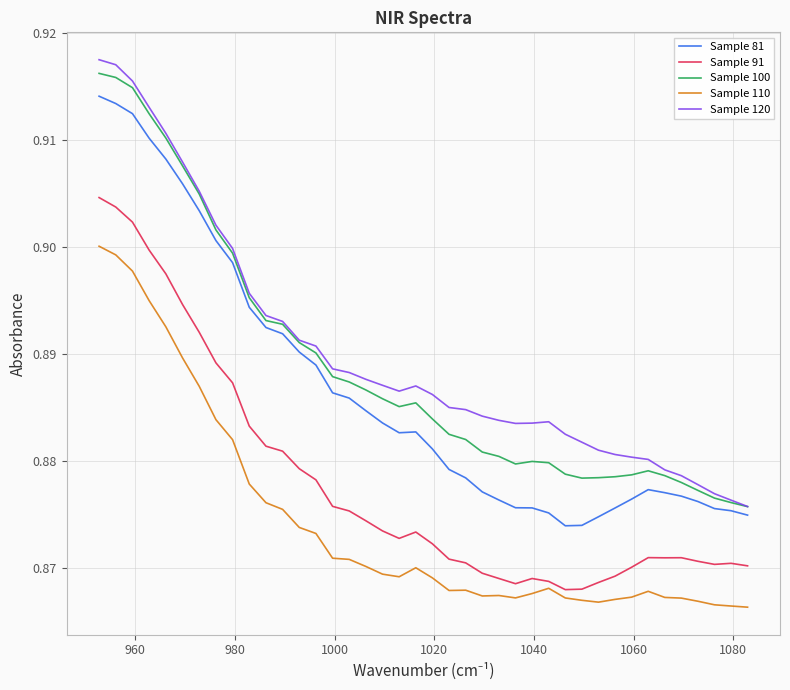

True or false: Sample 100 and Sample 110 cross at least once.

False